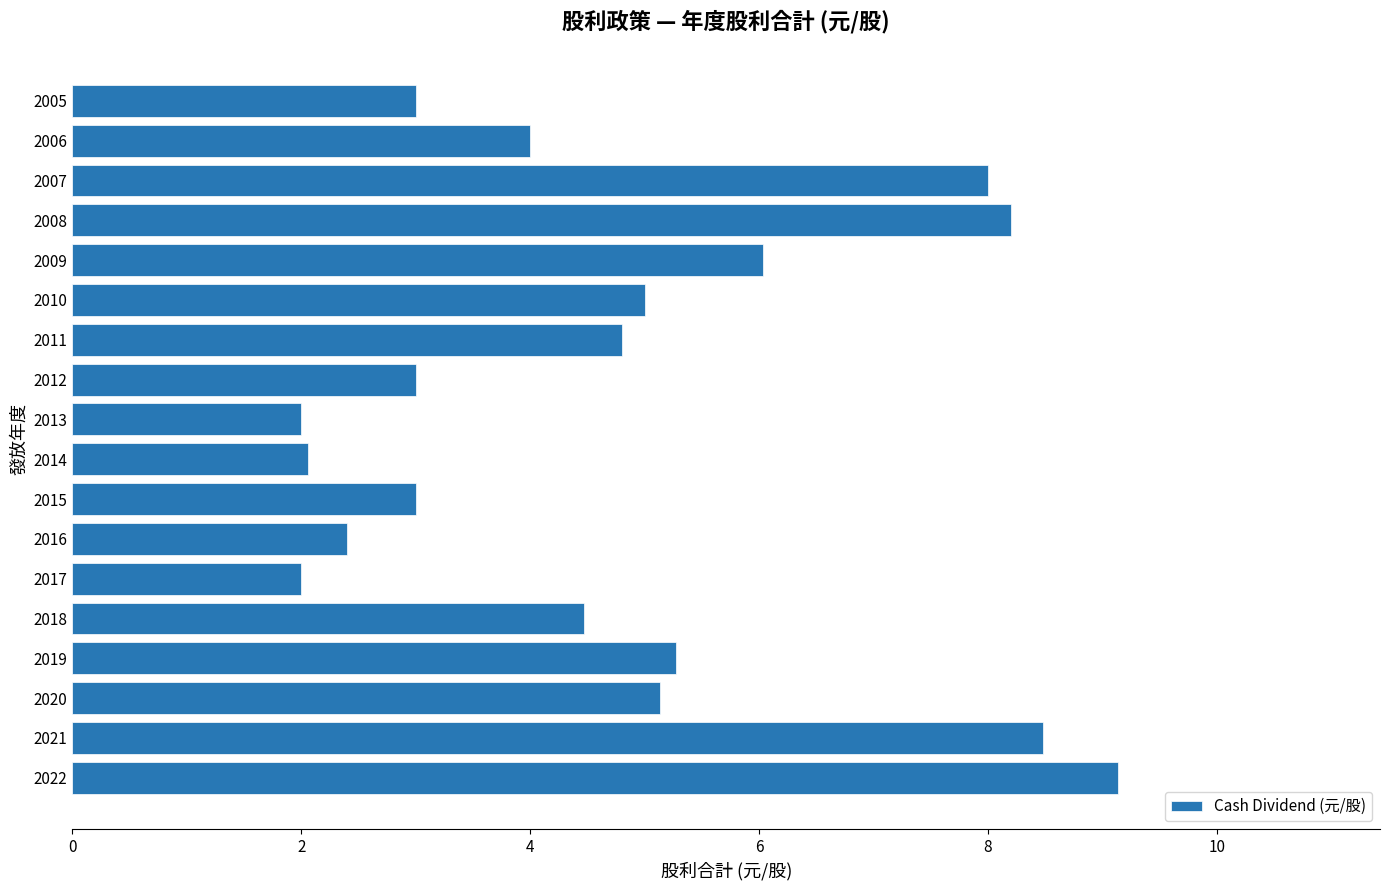

How many distinct data groups are displayed?

1